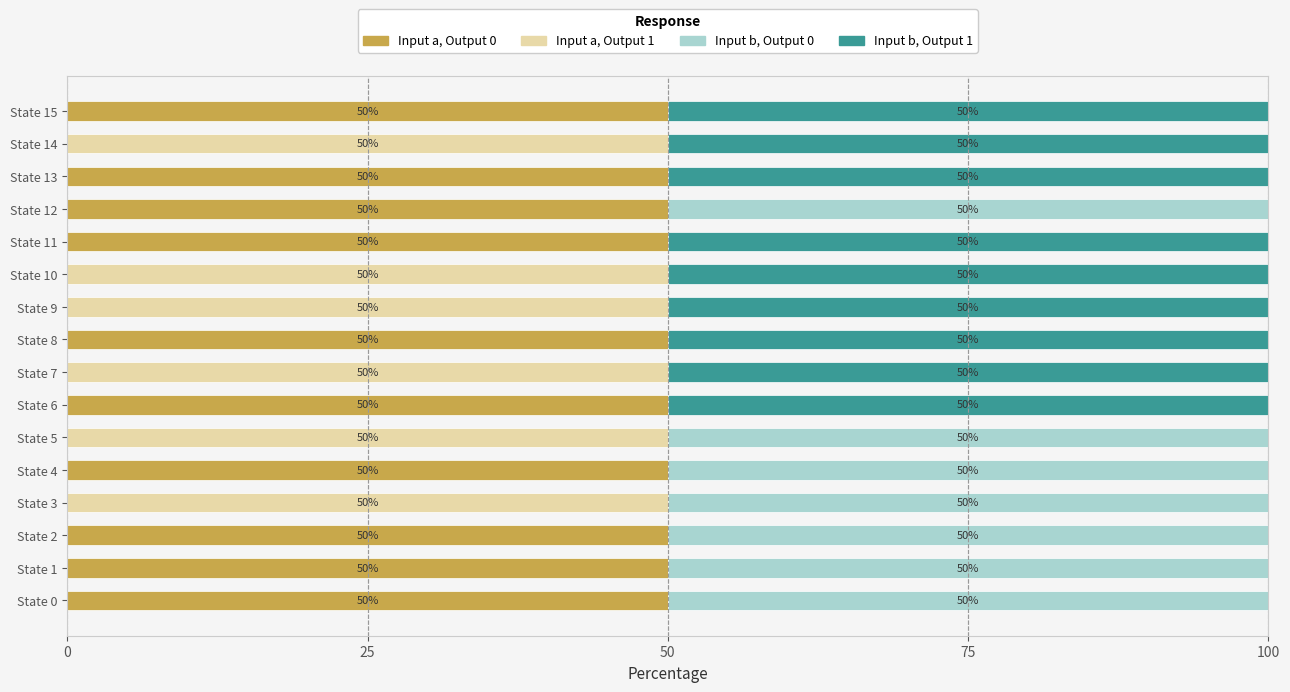

What is the total value across all series at State 14?

100